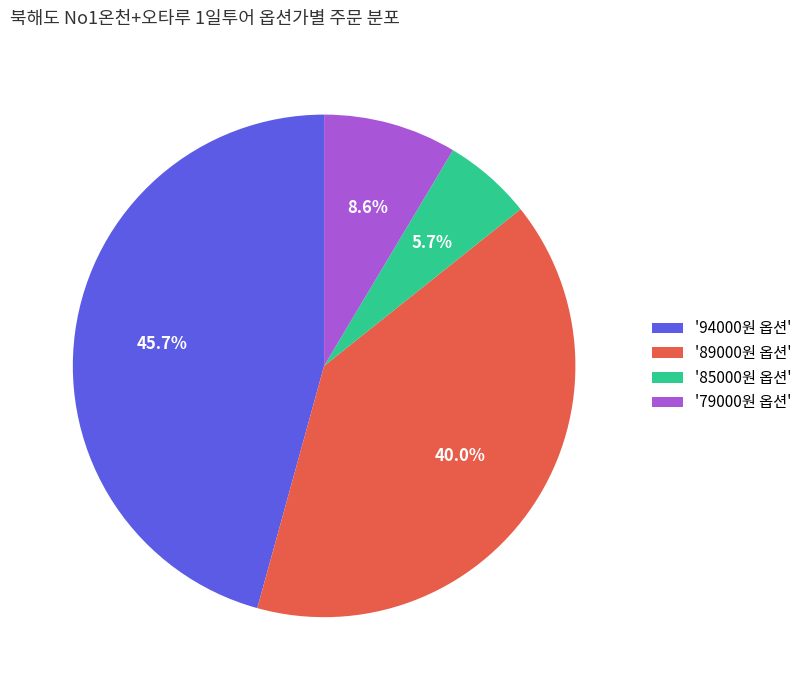

What percentage is NOT represented by '94000원 옵션'?

54.3%